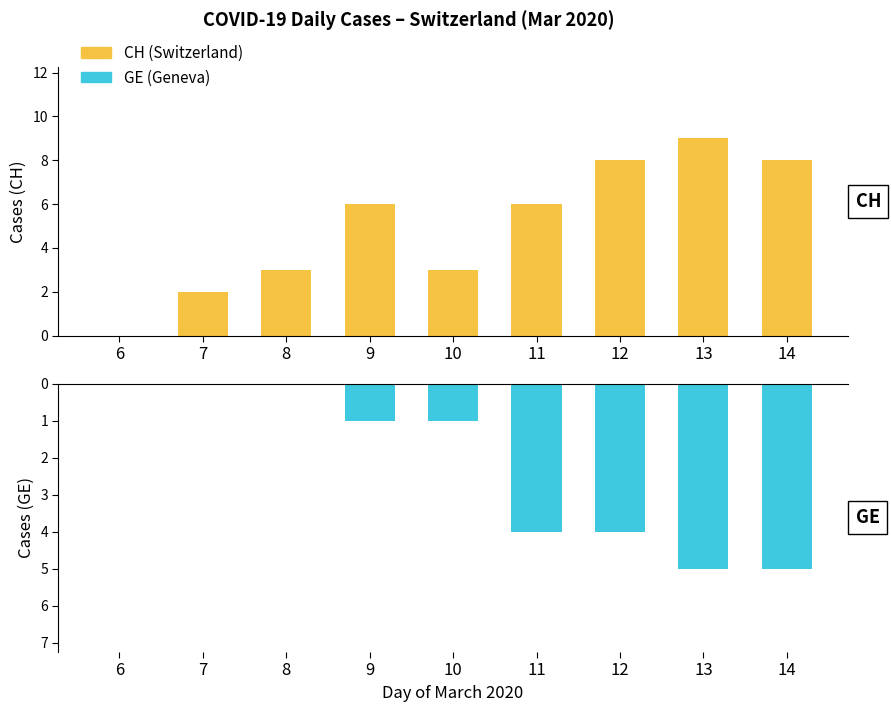

Which has a higher value, 11 or 10?

11